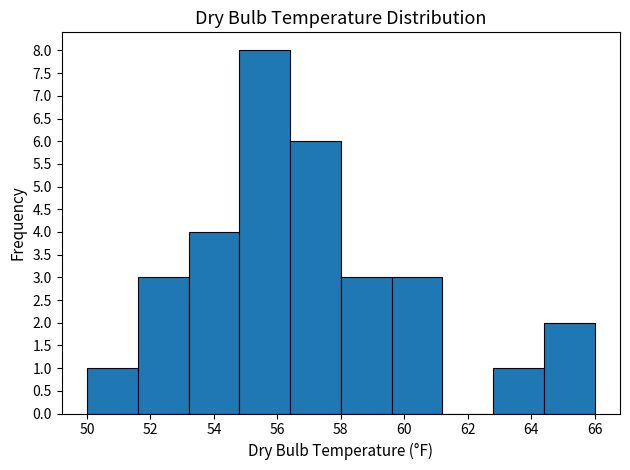

Which range on the x-axis has the tallest bar?

54.8 to 56.4